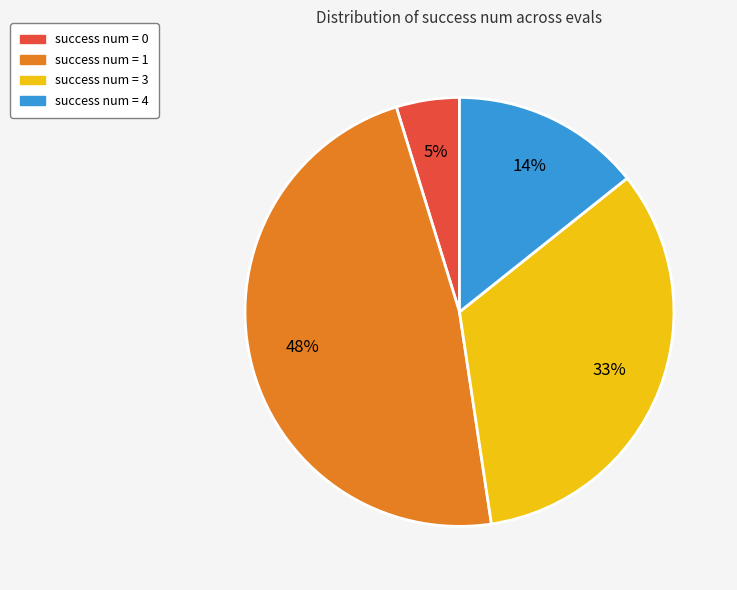

How many slices are in this pie chart?

4